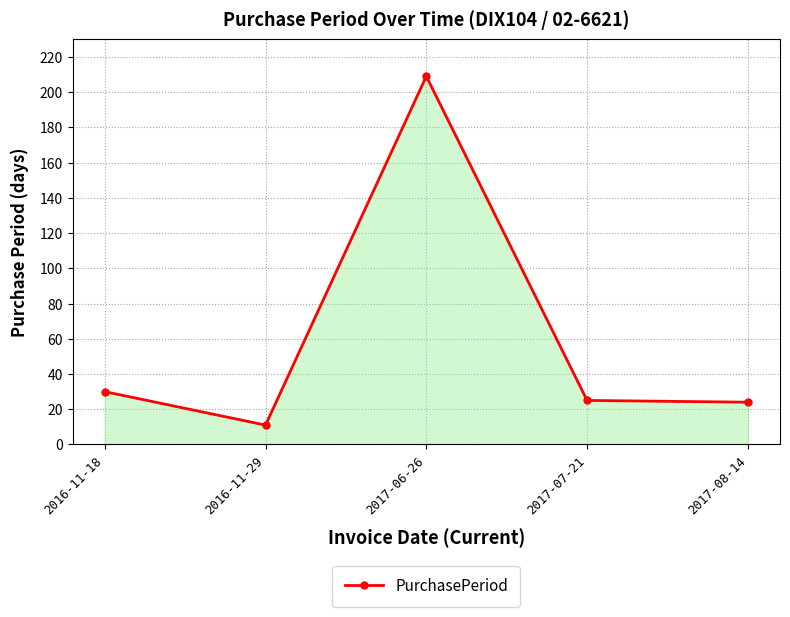

What is the average value?

60